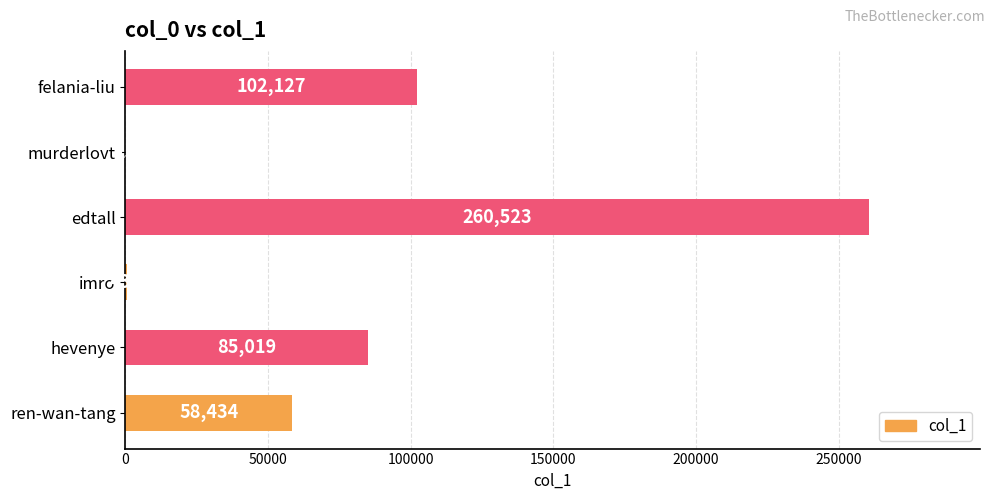

What is the maximum value shown in the chart?

260523